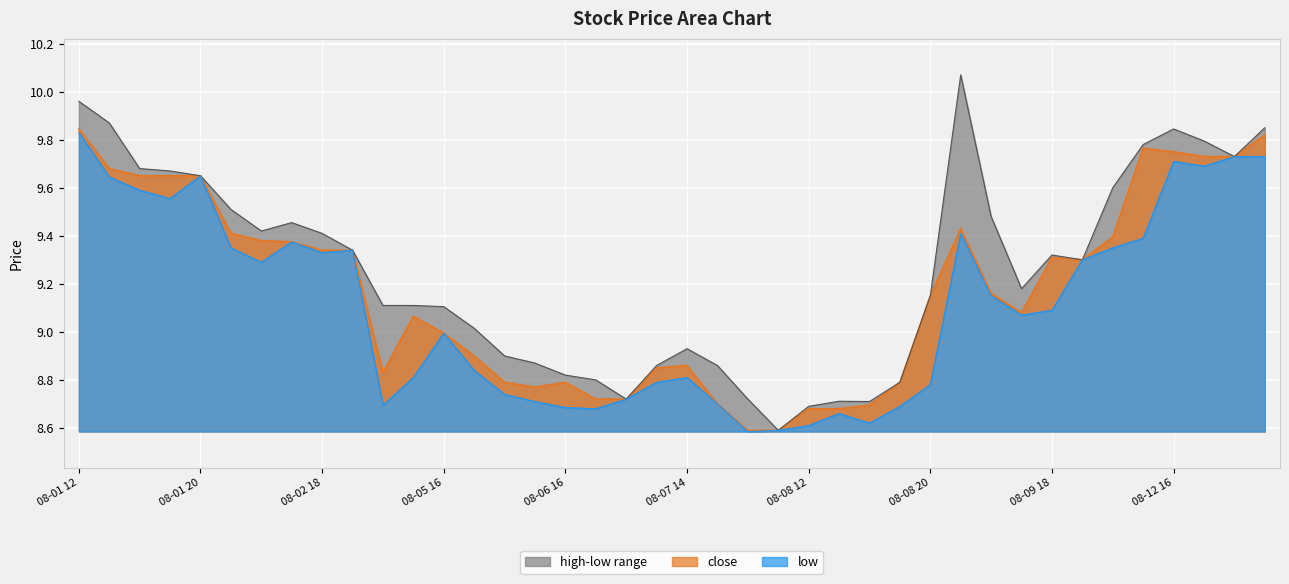

What is the total value across all series at 08-06 14?

26.4